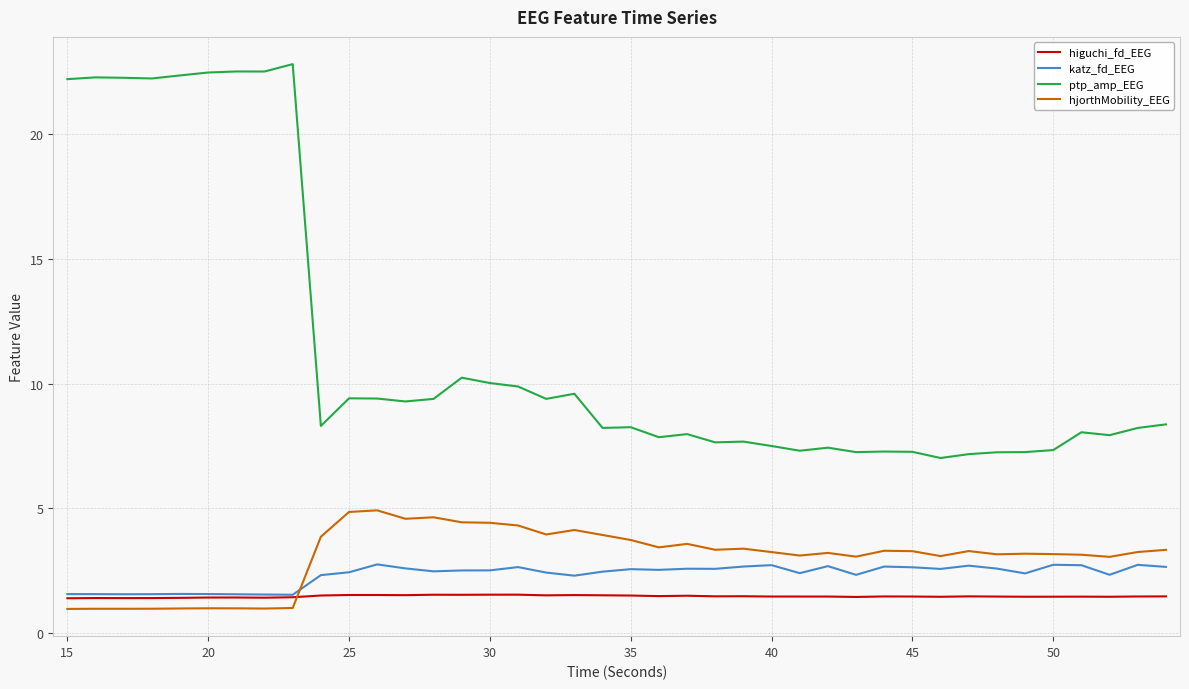

What is the difference between the maximum and minimum values in the higuchi_fd_EEG series?

0.1